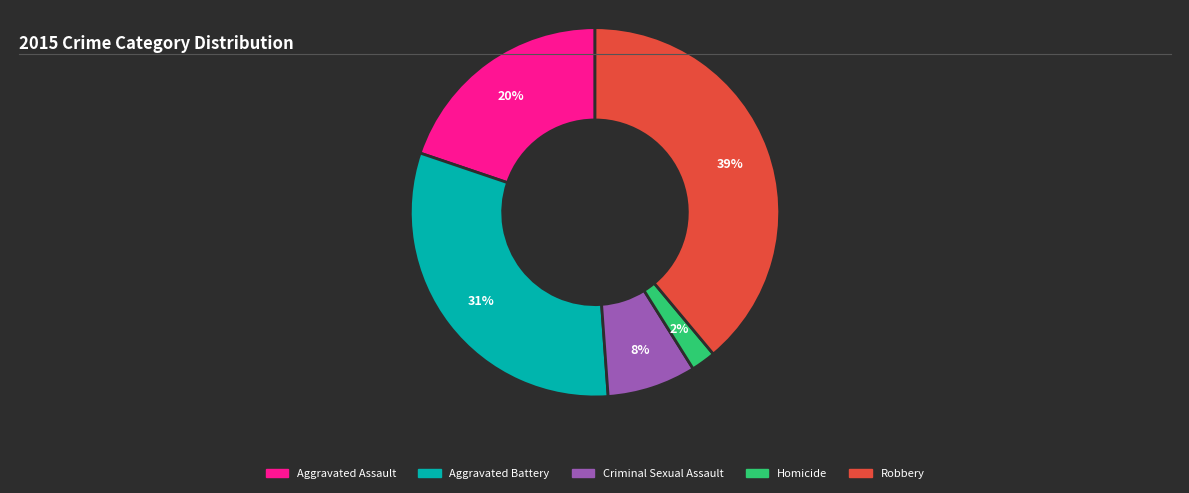

To the nearest percent, what portion does Aggravated Battery represent?

31%